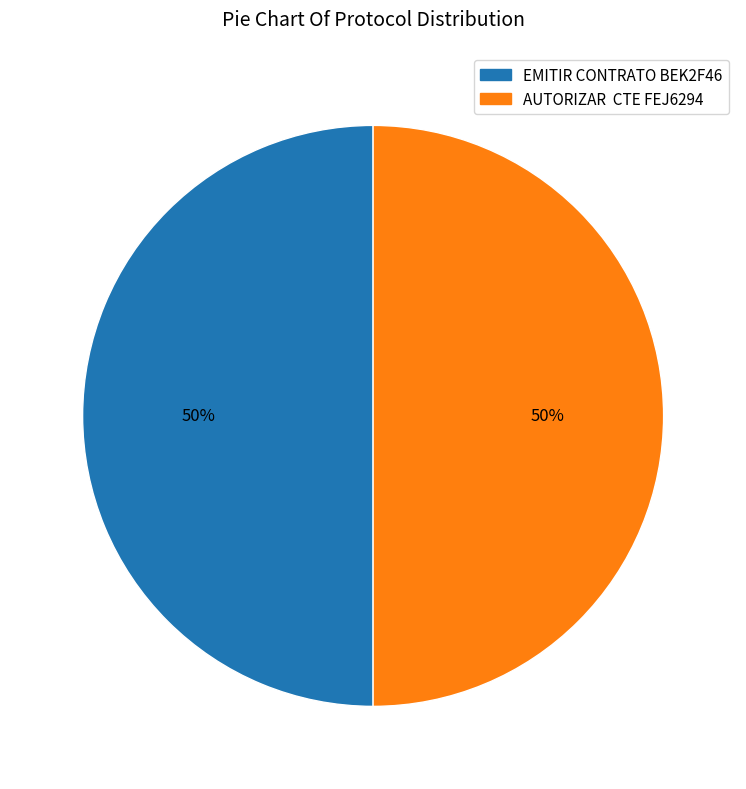

To the nearest percent, what portion does AUTORIZAR CTE FEJ6294 represent?

50%